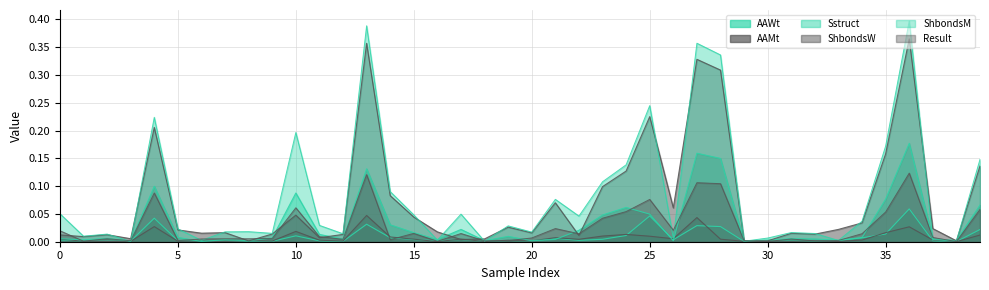

At 39, list the series in order from largest to smallest.

ShbondsM, ShbondsW, Sstruct, Result, AAWt, AAMt